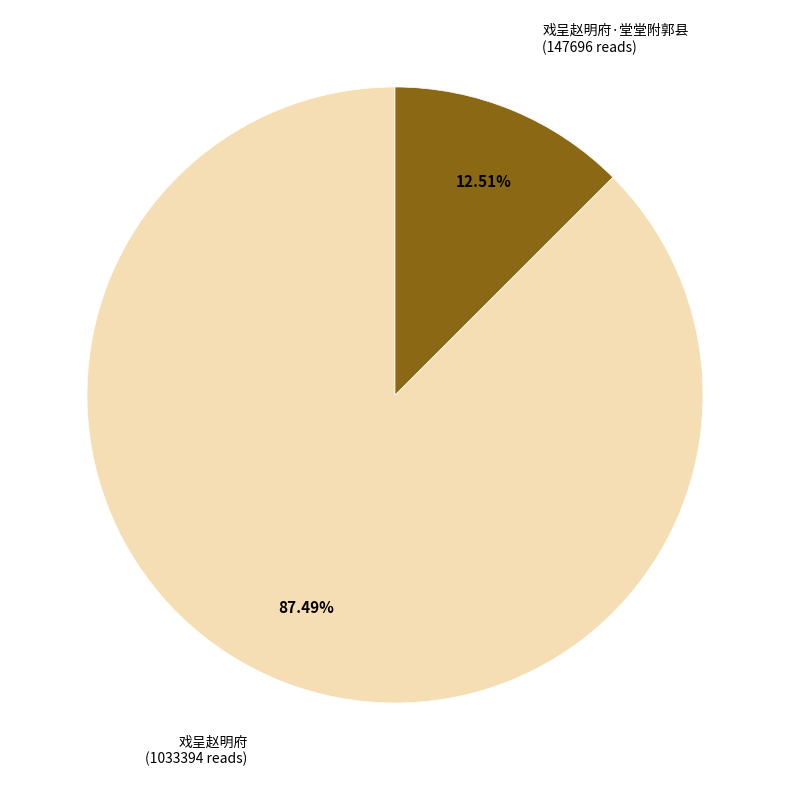

What is the total percentage of 戏呈赵明府 and 戏呈赵明府·堂堂附郭县?

100.0%